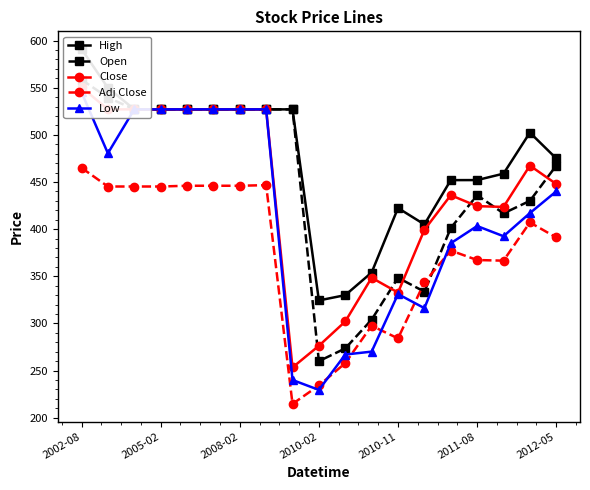

What is the lowest value of the Adj Close series?

214.7